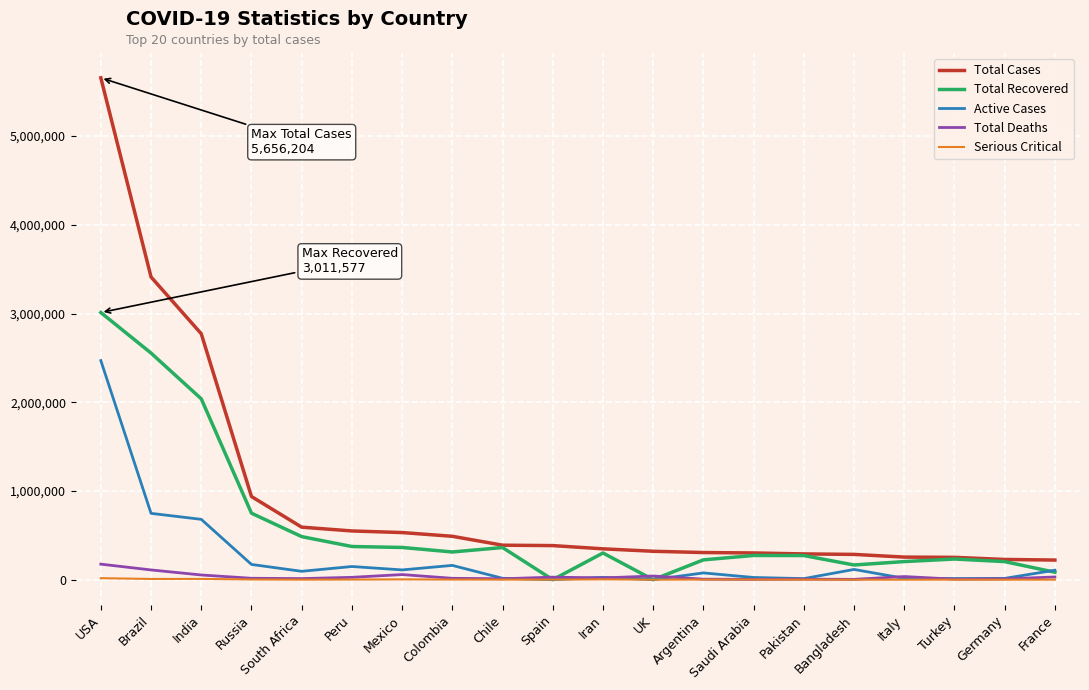

Which series has the largest total across all categories?

Total Cases